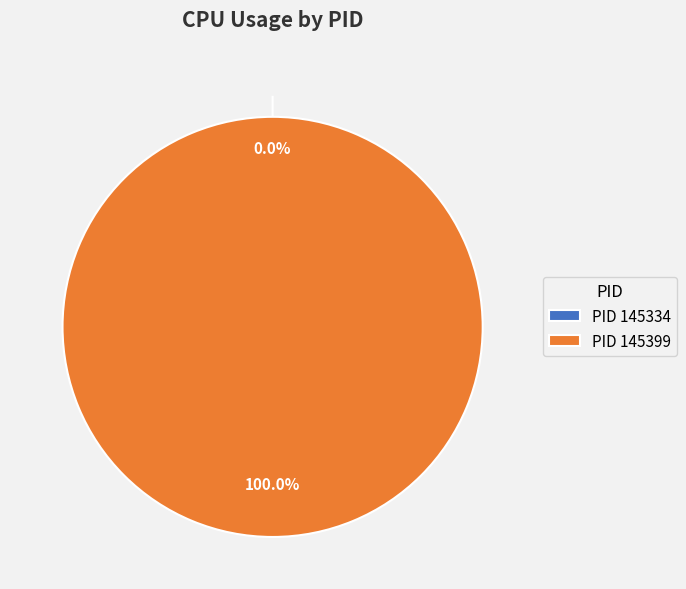

To the nearest percent, what portion does 145399 represent?

100%